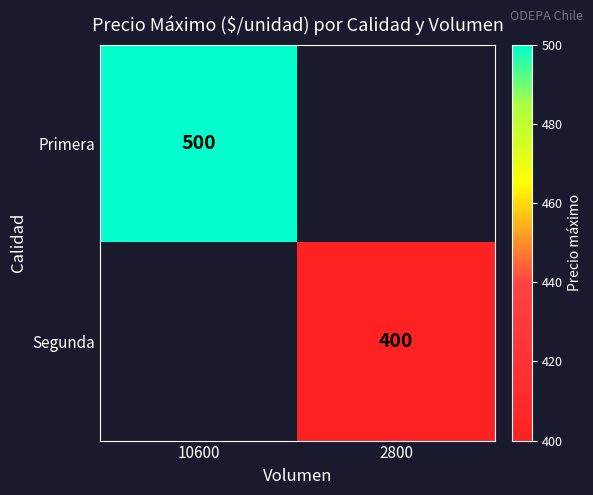

True or false: Segunda has a value of 400 at 2800.

True